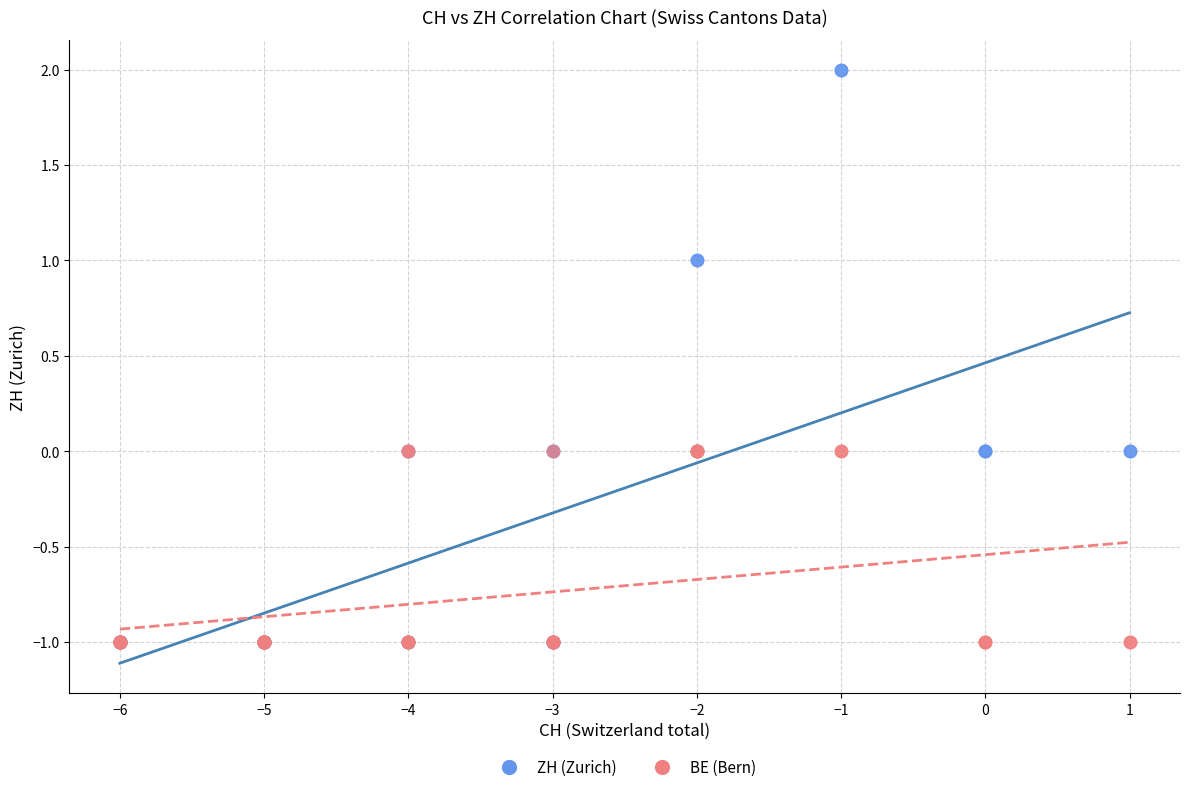

What are all the series names shown in the legend?

ZH (Zurich), BE (Bern)